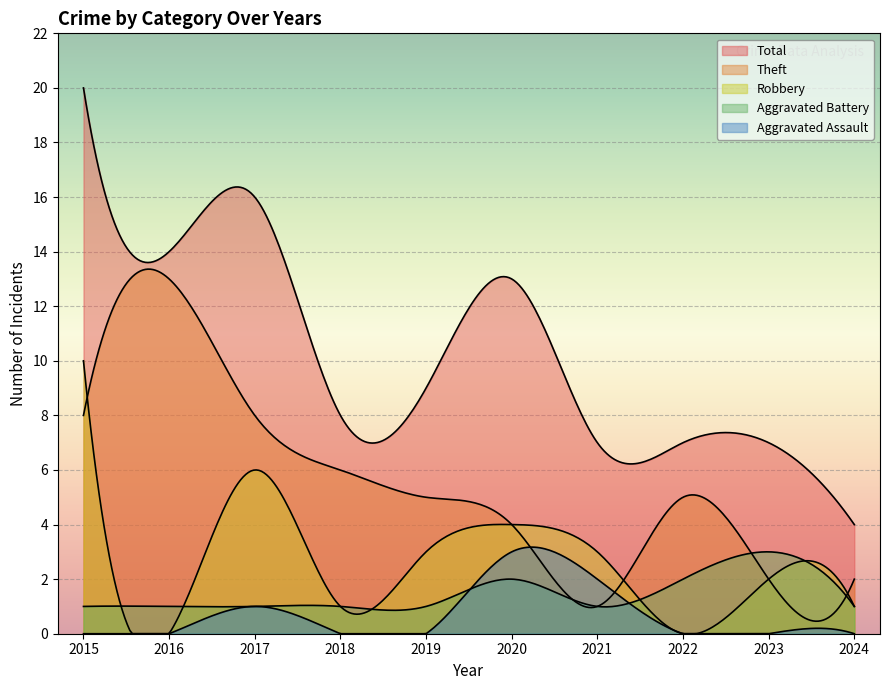

Is it true that Aggravated Assault equals -2 at 2016?

False